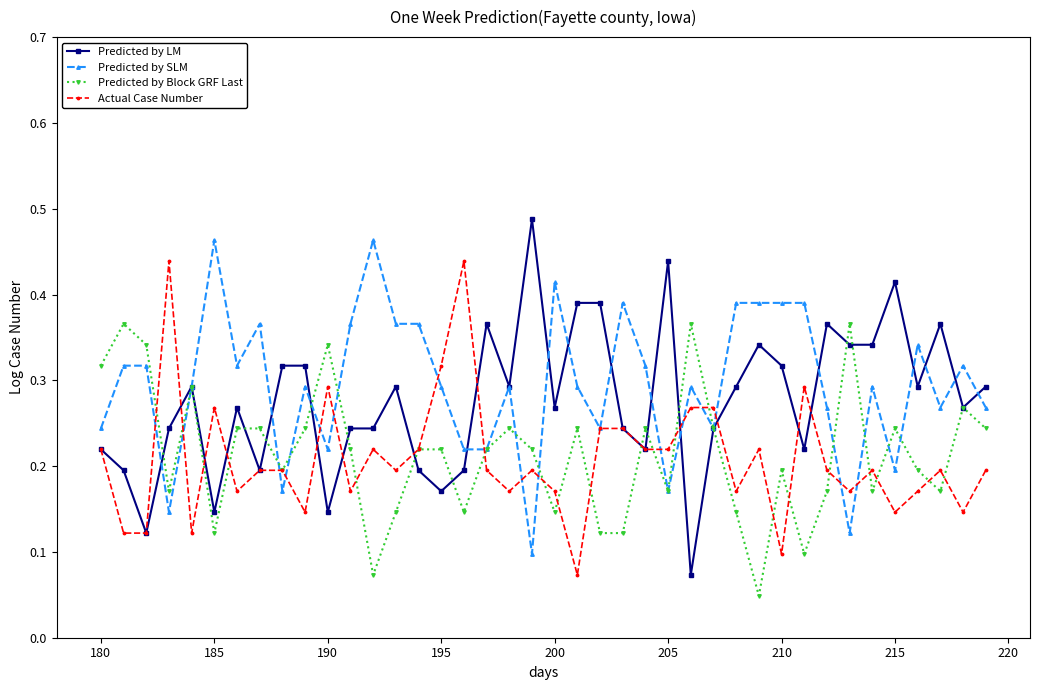

Count the Predicted by Block GRF Last values in the range 0 to 1.

40